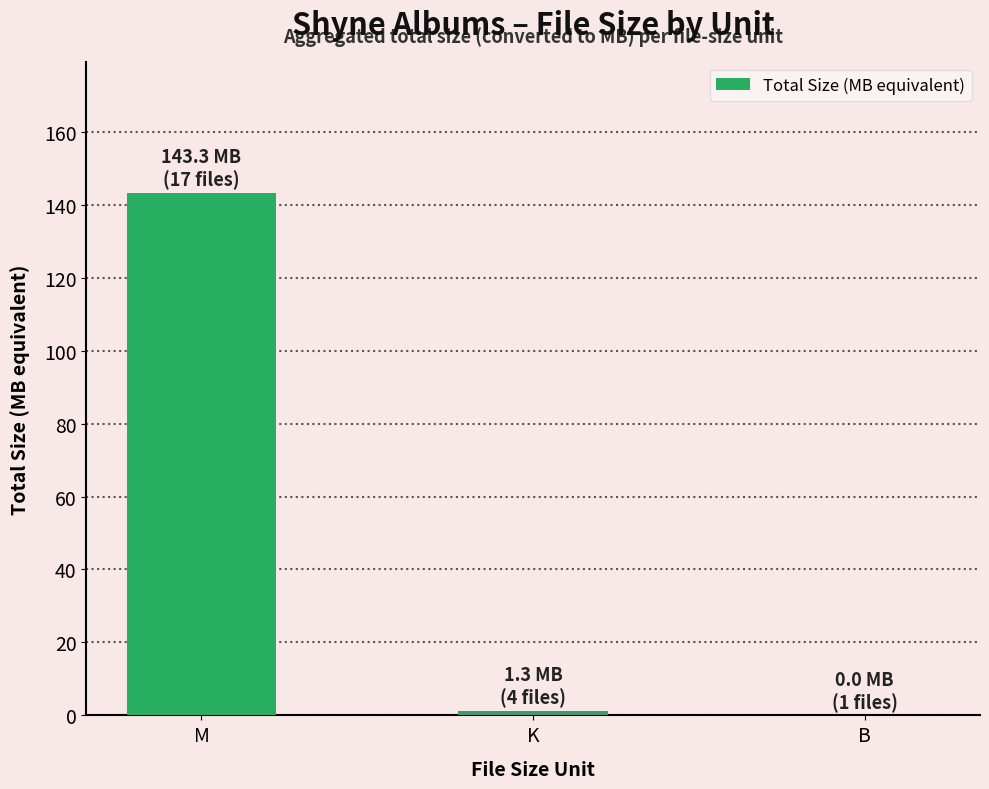

Is it true that the value at M is 143.3?

True